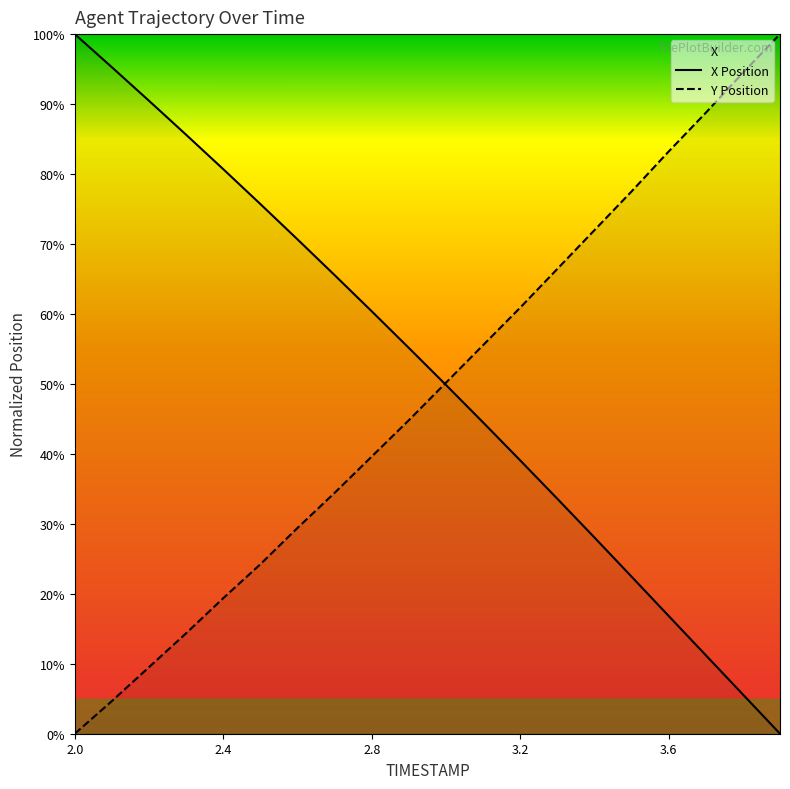

Is it true that Y equals 66.1 at 3.8?

False